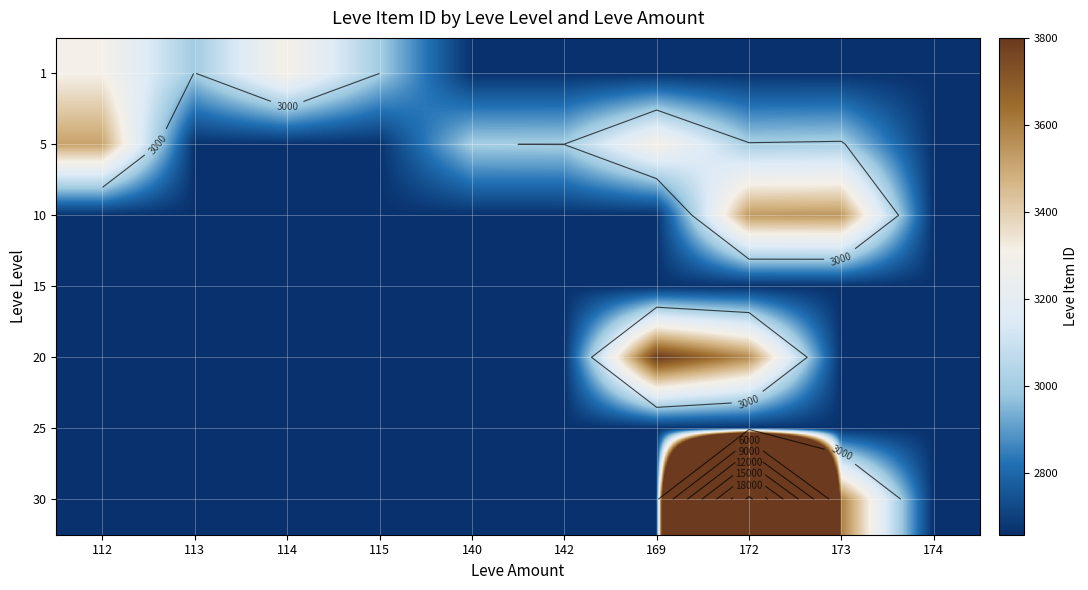

The value of 1 at 169 is 3761. True or false?

False